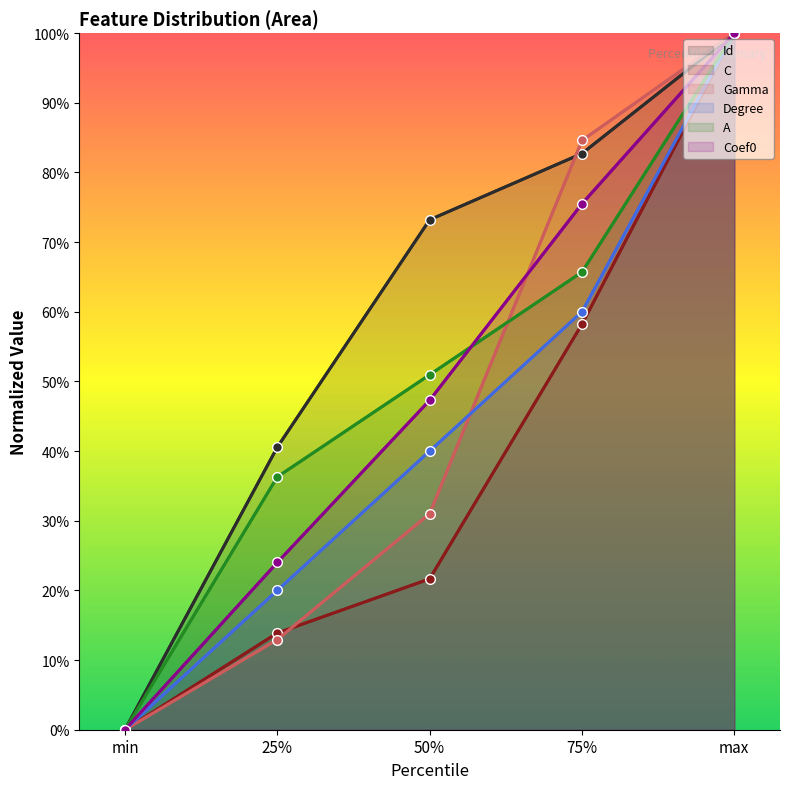

What is the label of the 1st point from the left?

min